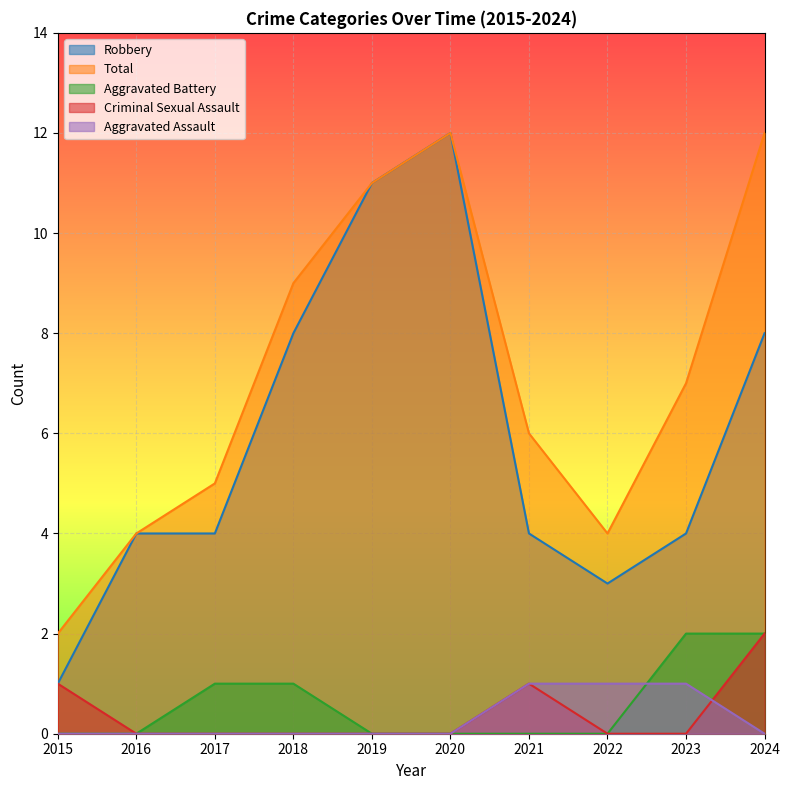

At which category does the chart reach its minimum across all series?

2015